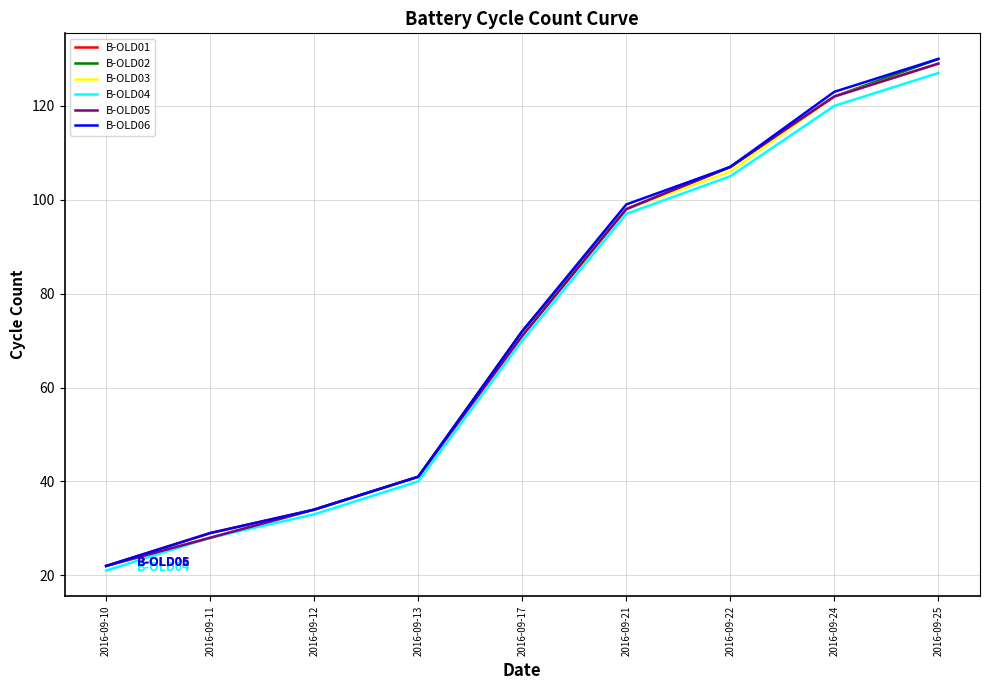

Rank the categories by B-OLD04 value from highest to lowest.

2016-09-25, 2016-09-24, 2016-09-22, 2016-09-21, 2016-09-17, 2016-09-13, 2016-09-12, 2016-09-11, 2016-09-10